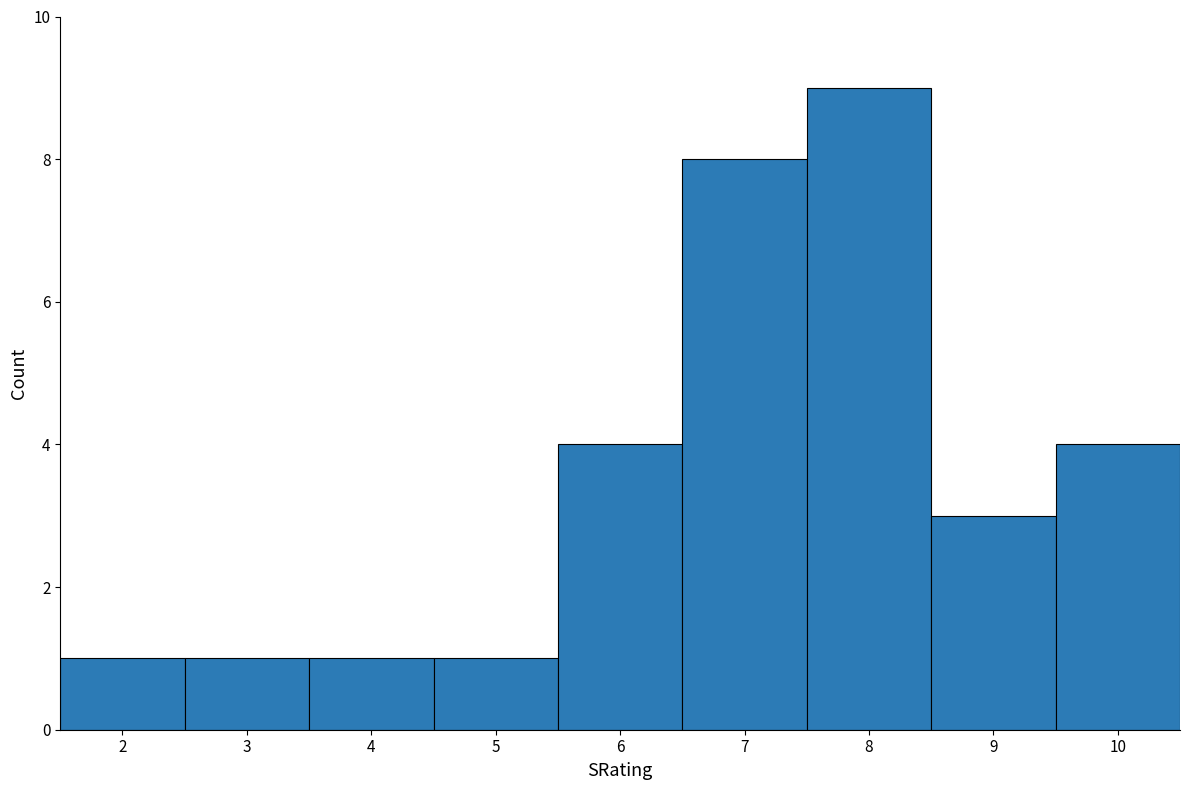

Over which range of the x-axis is the bar tallest?

7.5 to 8.5